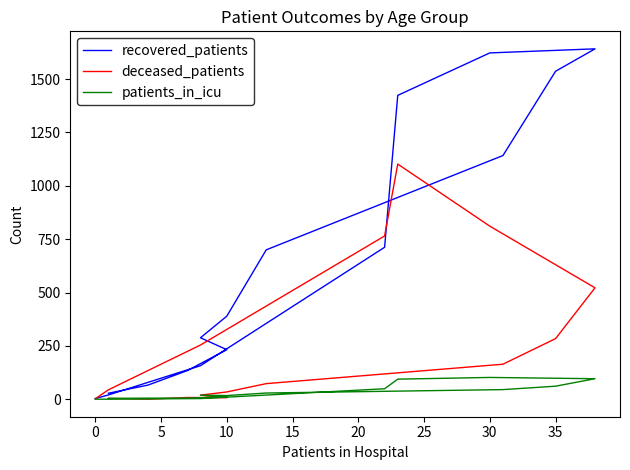

Is the value of recovered_patients at 25 greater than the value of patients_in_icu at 15?

Yes